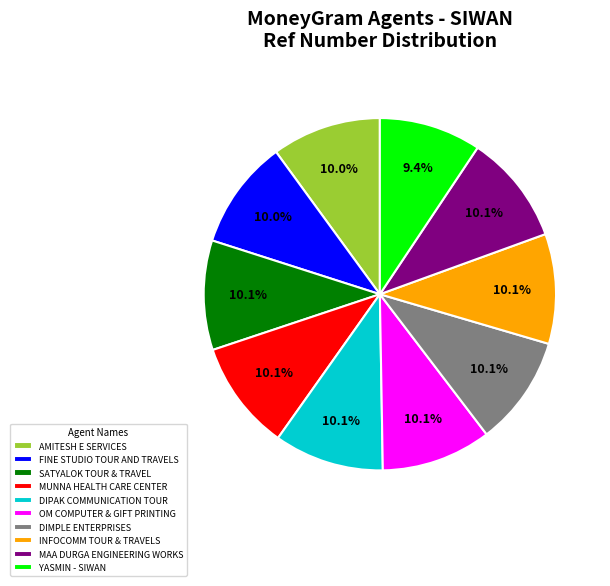

Is it true that DIMPLE ENTERPRISES is 10% of the pie?

True